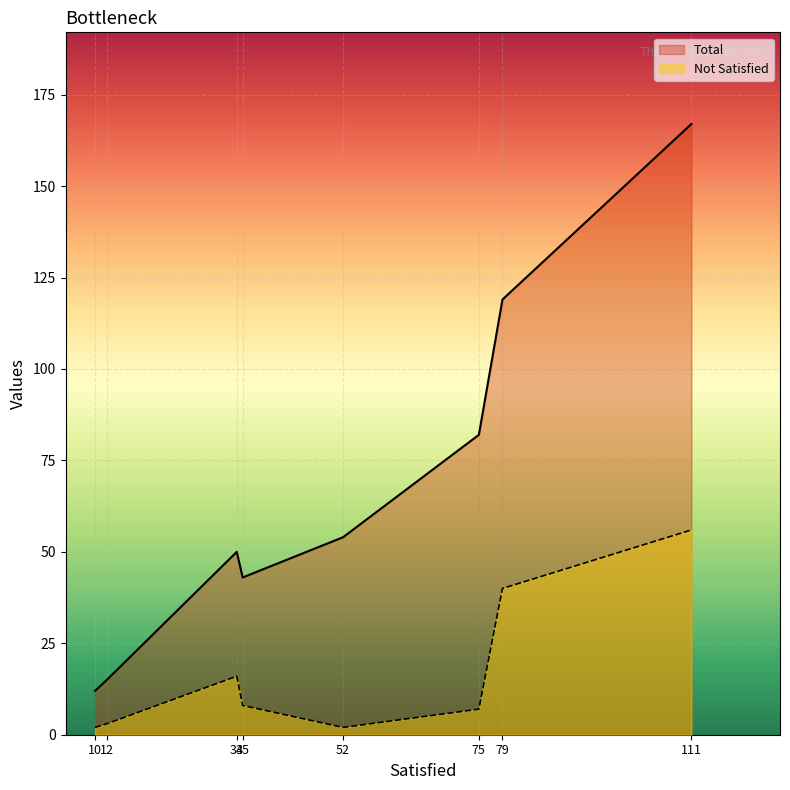

Rank the categories by Not Satisfied value from lowest to highest.

52, 10, 12, 75, 35, 34, 79, 111